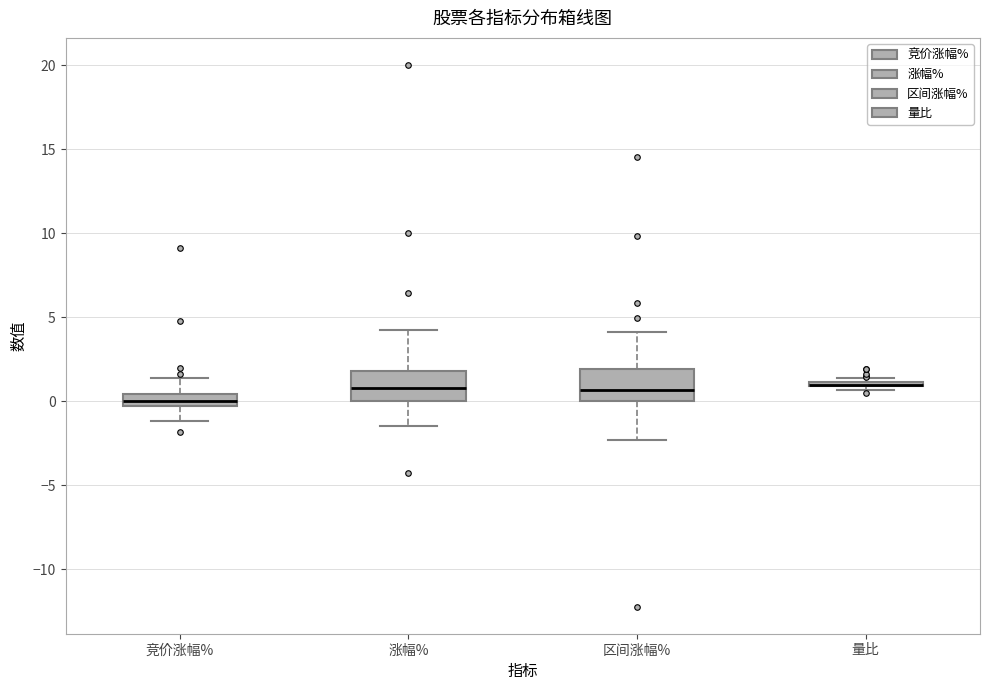

Where does the upper whisker of the box for 涨幅% end on the y-axis? The values are not printed on the chart, so give them approximately, as read against the axis.

4.0